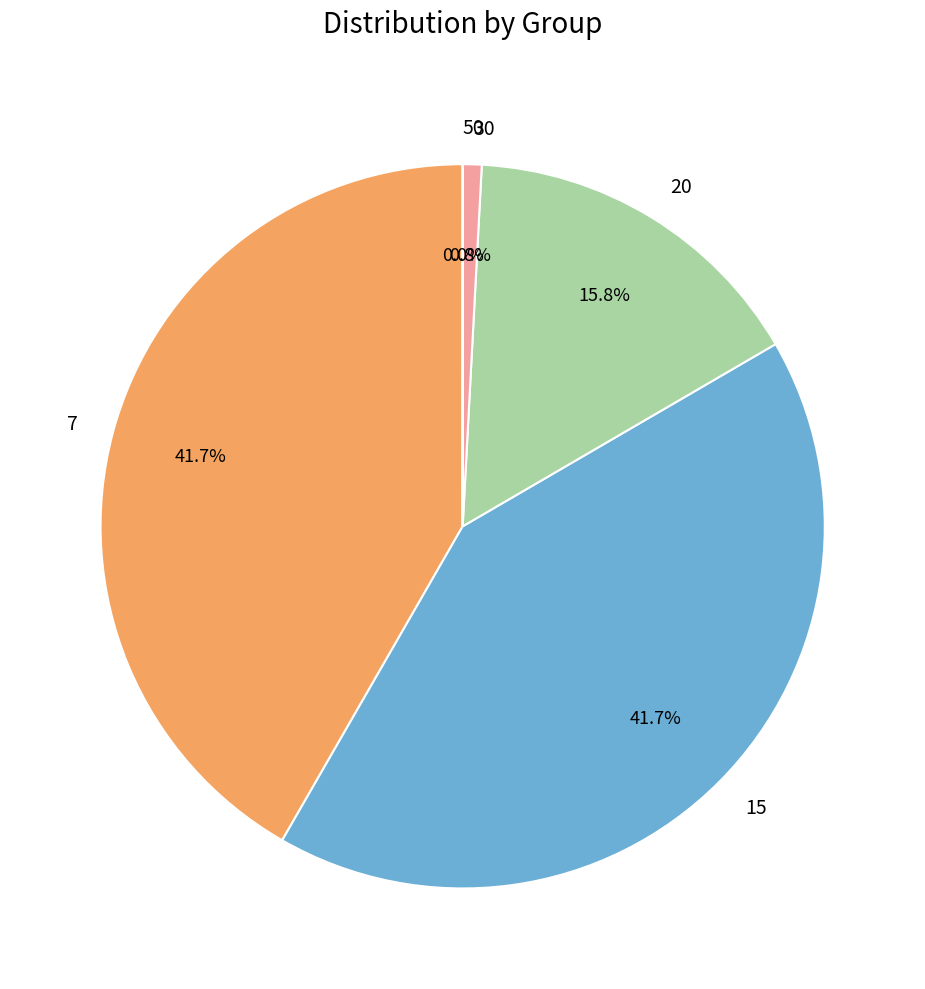

Between 7 and 20, which is larger?

7